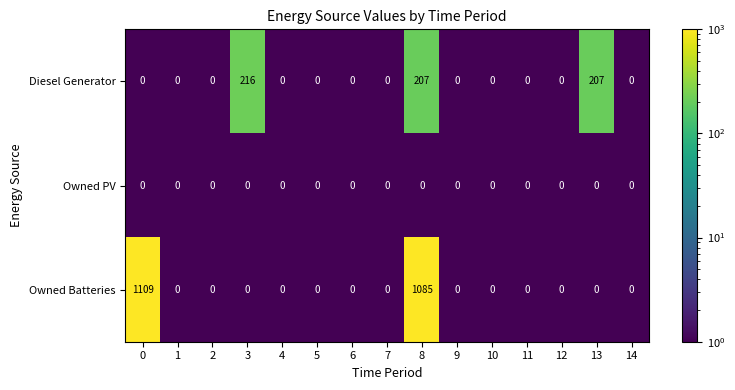

The Diesel Generator series shows 113 at 14. True or false?

False